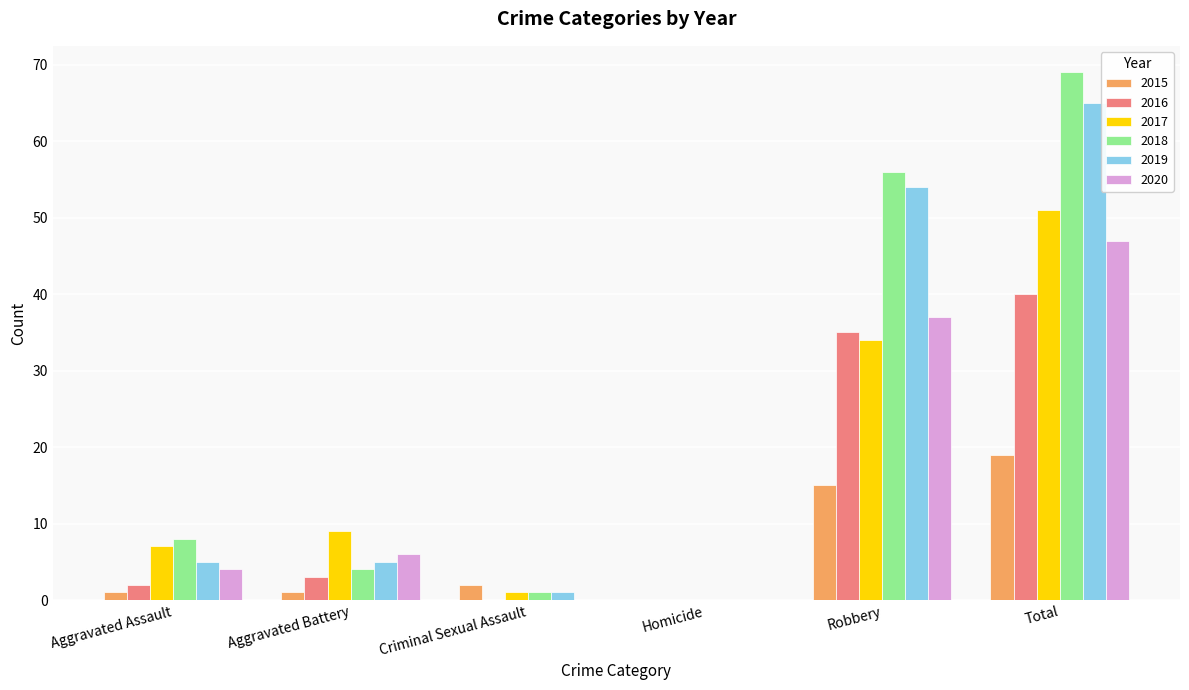

Which label corresponds to the largest value in the chart?

Total